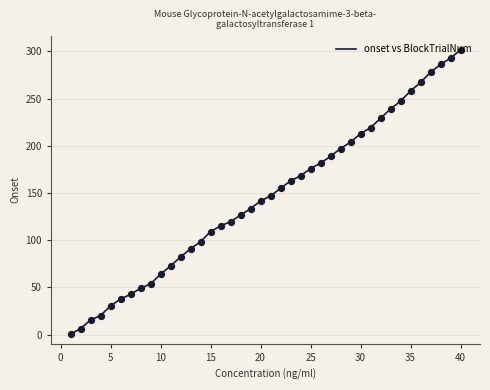

What is the greatest value displayed?

301.4